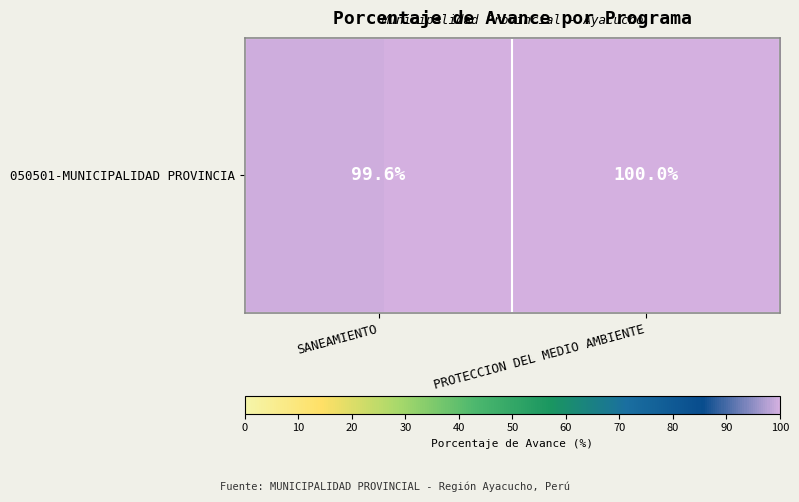

List the labels in order of value, smallest first.

SANEAMIENTO, PROTECCION DEL MEDIO AMBIENTE